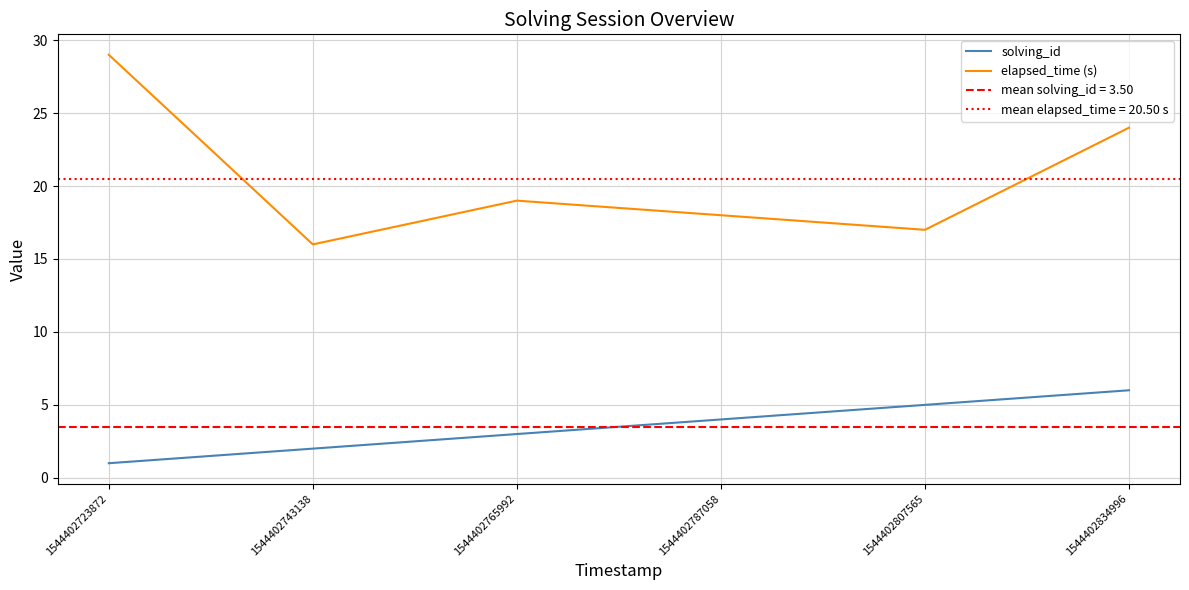

What is the value of the solving_id point at the 6th from the left?

6